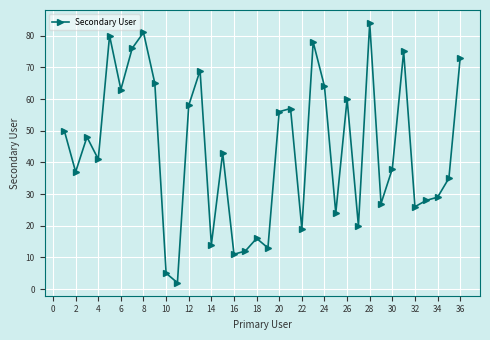

What is the value of the 23rd point from the left?

78